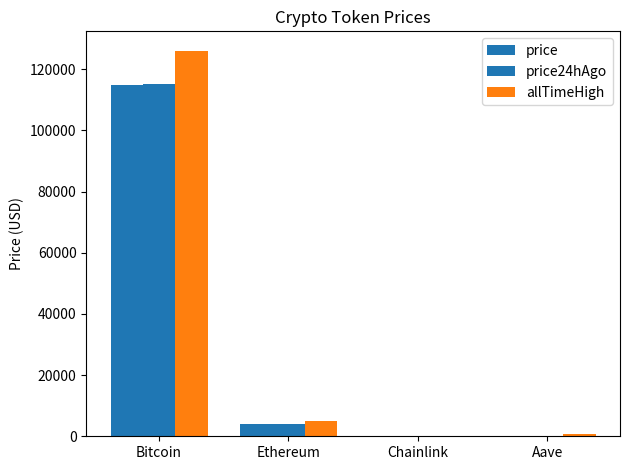

Reading right to left, transcribe all the data shown in this chart.

price: 233.5	18.3	4095.4	114831.0
price24hAgo: 237.6	18.4	4170.4	115040.0
allTimeHigh: 661.7	52.7	4946.1	126080.0